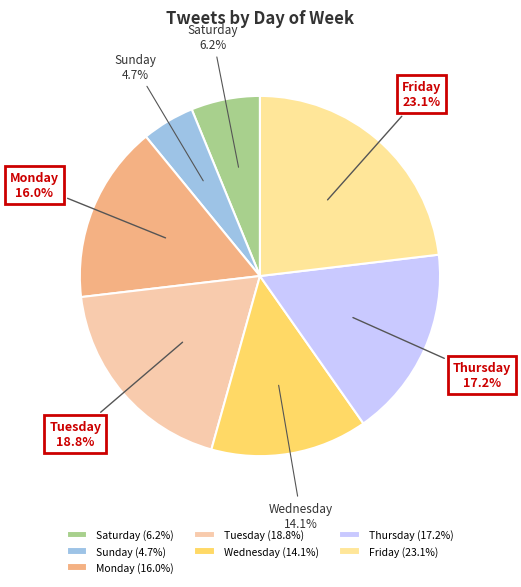

Which has a higher value, Monday or Wednesday?

Monday